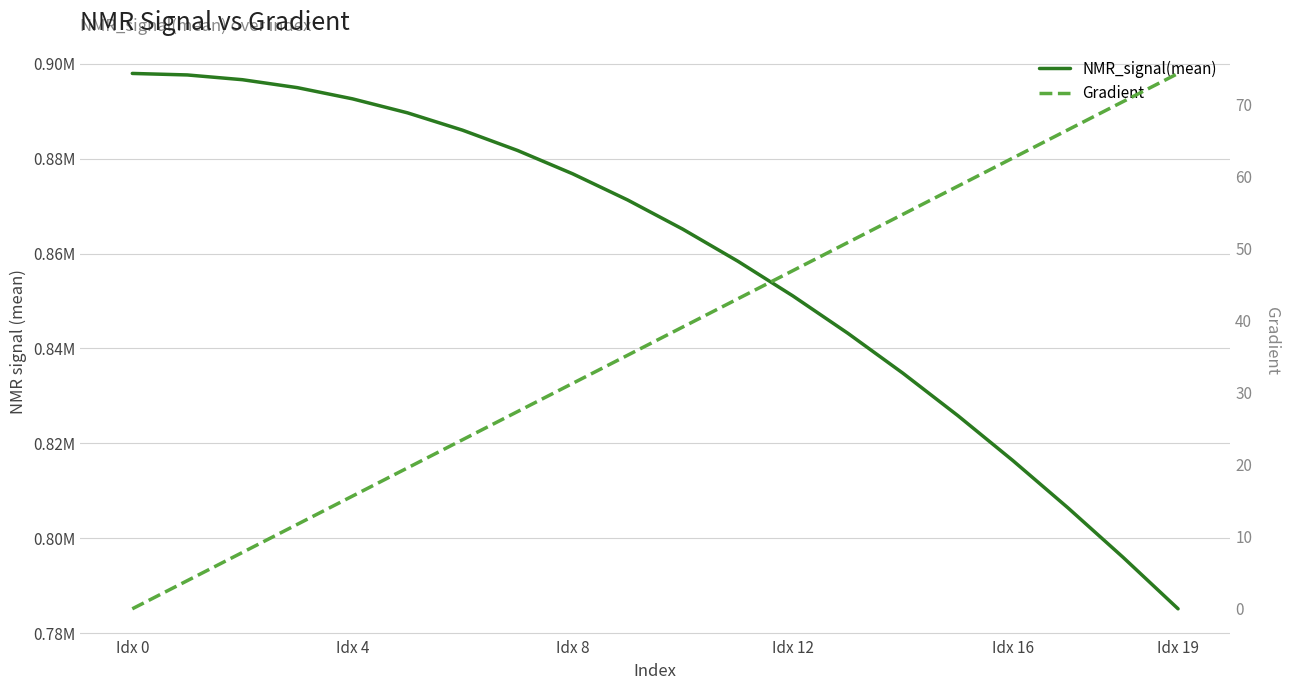

At Idx 0, list the series in order from largest to smallest.

NMR_signal(mean), Gradient